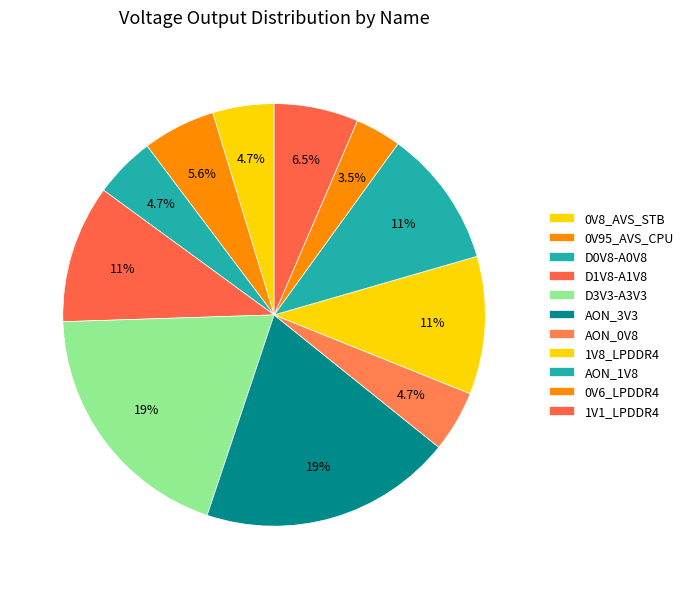

How many segments does this pie chart have?

11